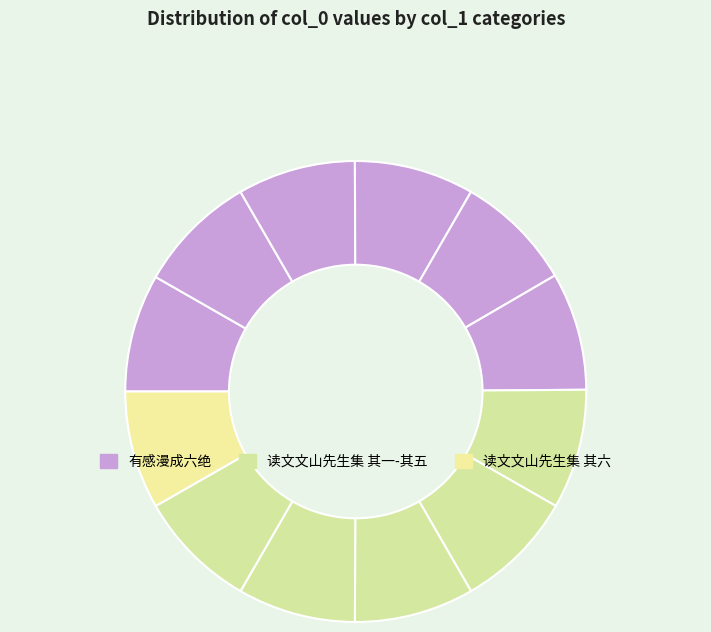

Is there a majority slice in this chart?

No